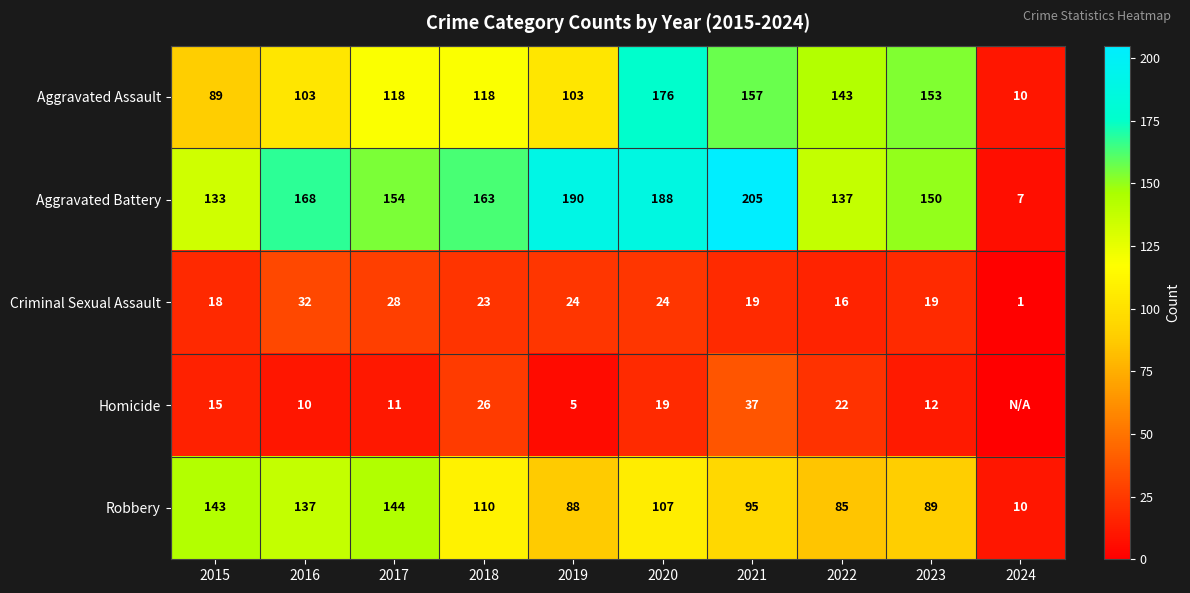

What is the difference between the maximum and minimum values in the Robbery series?

134